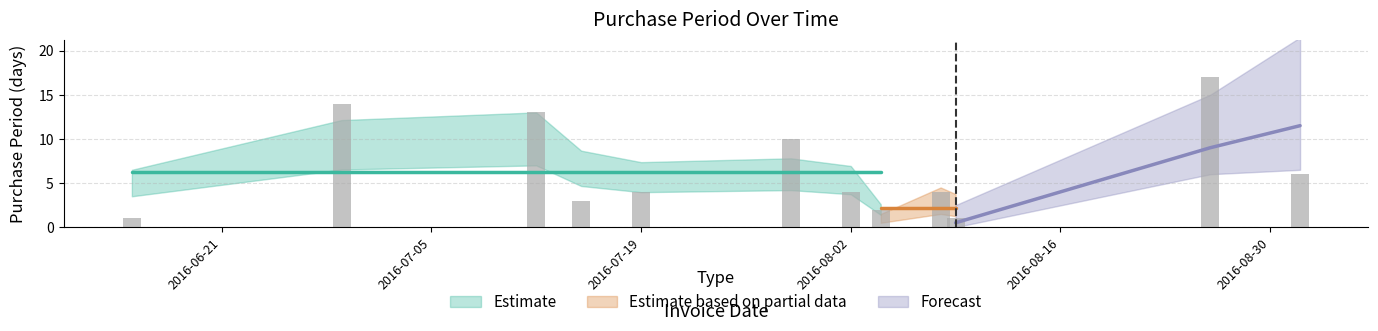

Which has a higher value, 2016-08-26 or 2016-08-08?

2016-08-26